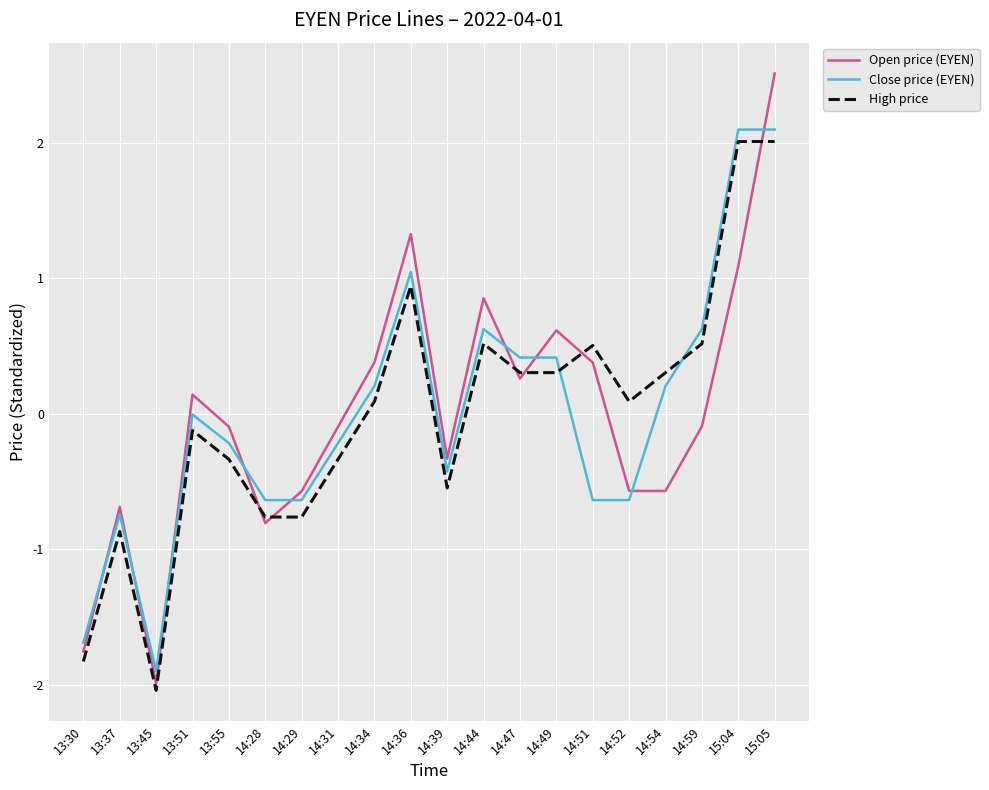

Rank the series by their maximum value, from lowest to highest.

High price, Close price (EYEN), Open price (EYEN)